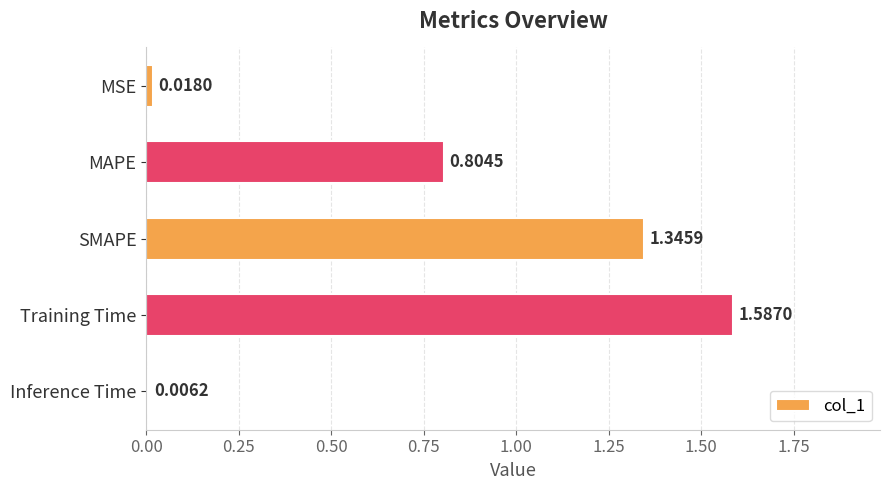

List the labels in order of value, largest first.

Training Time, SMAPE, MAPE, MSE, Inference Time